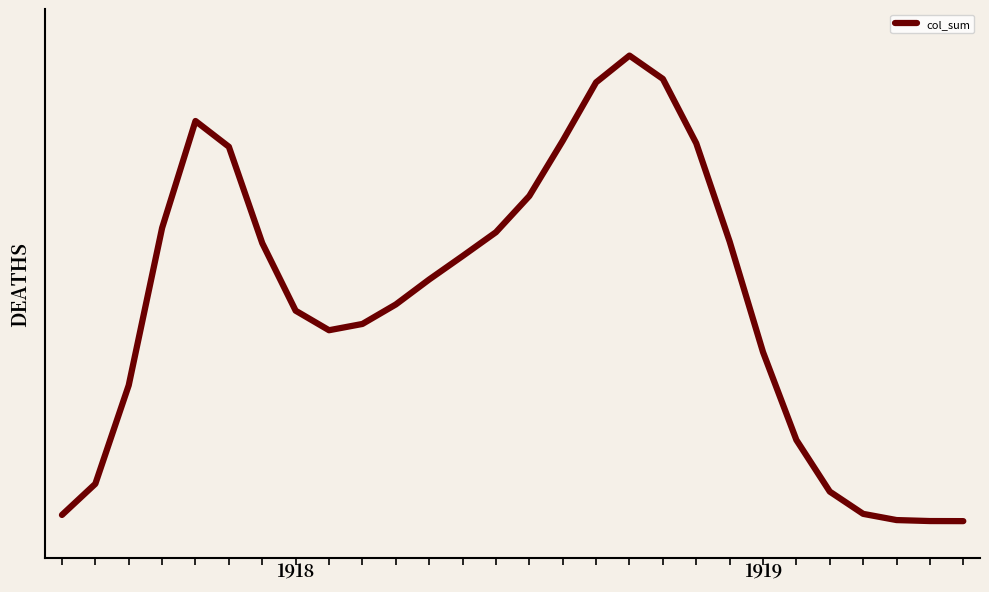

What is the sum of all values?

12818.0